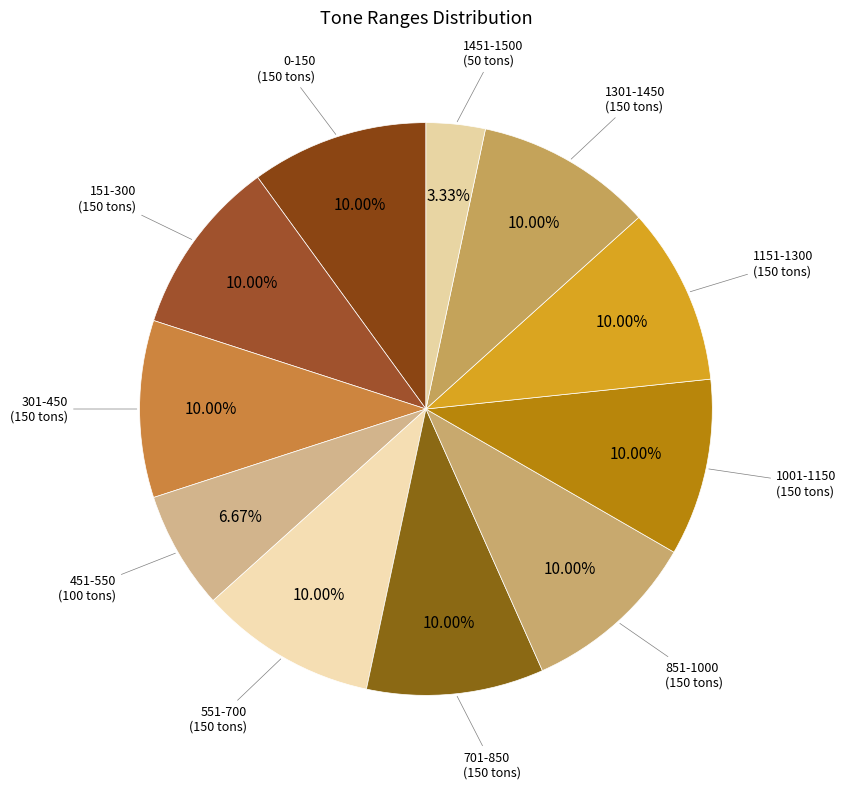

How many slices are in this pie chart?

11